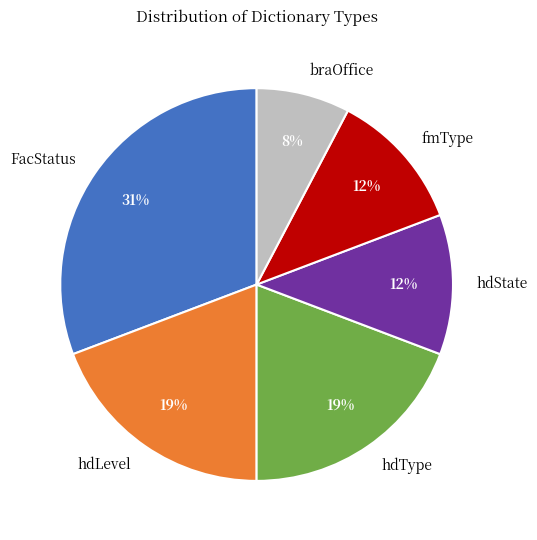

Approximately how many times larger is the value at FacStatus compared to hdLevel?

1.6